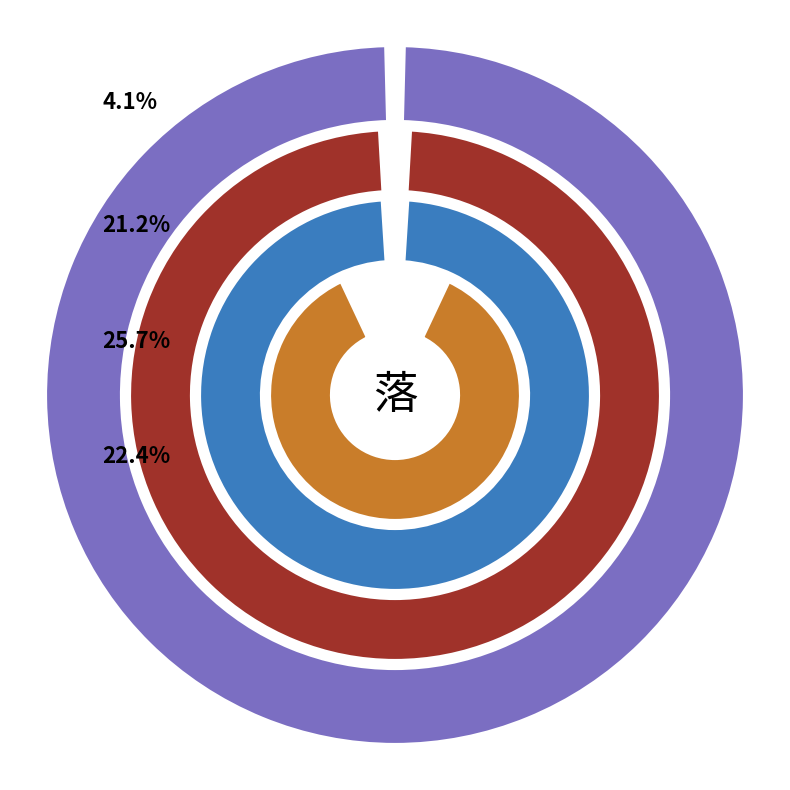

Which slice is the smallest?

听夜泉·细泉深处落